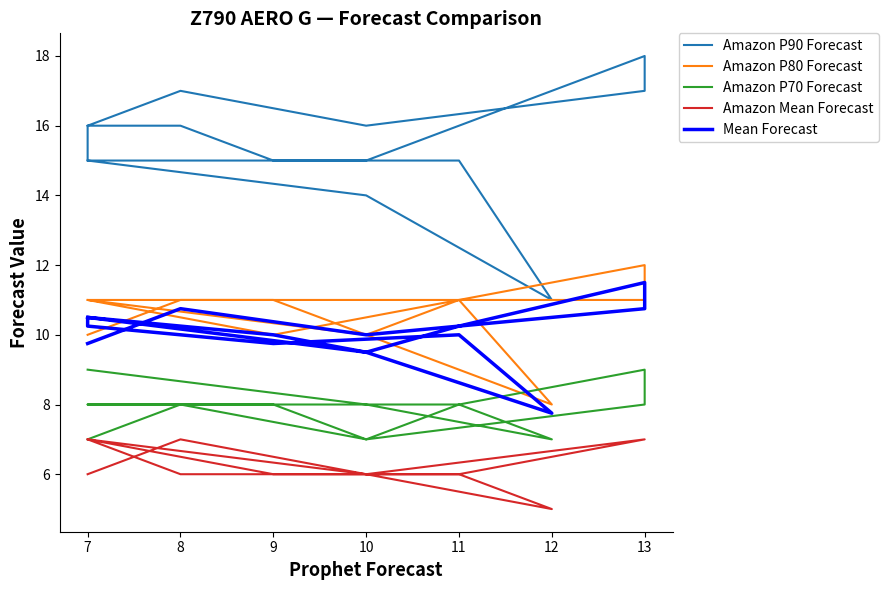

What is the difference between the maximum and minimum values in the Amazon P80 Forecast series?

4.0